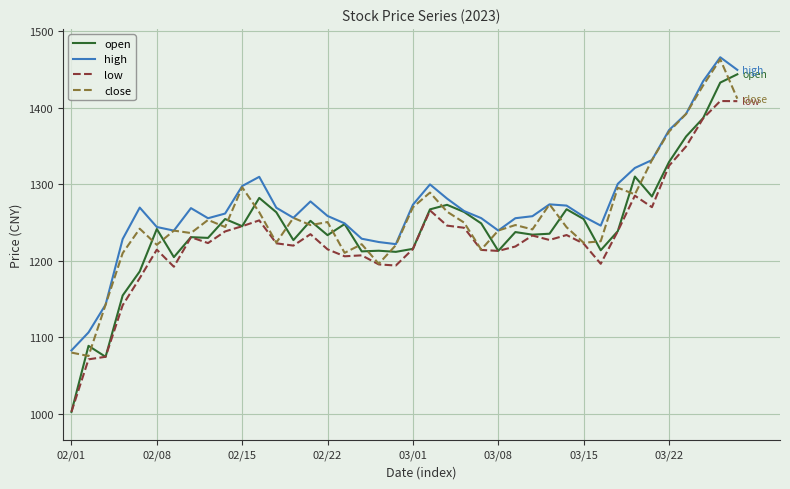

What is the minimum value shown in the chart?

1002.5